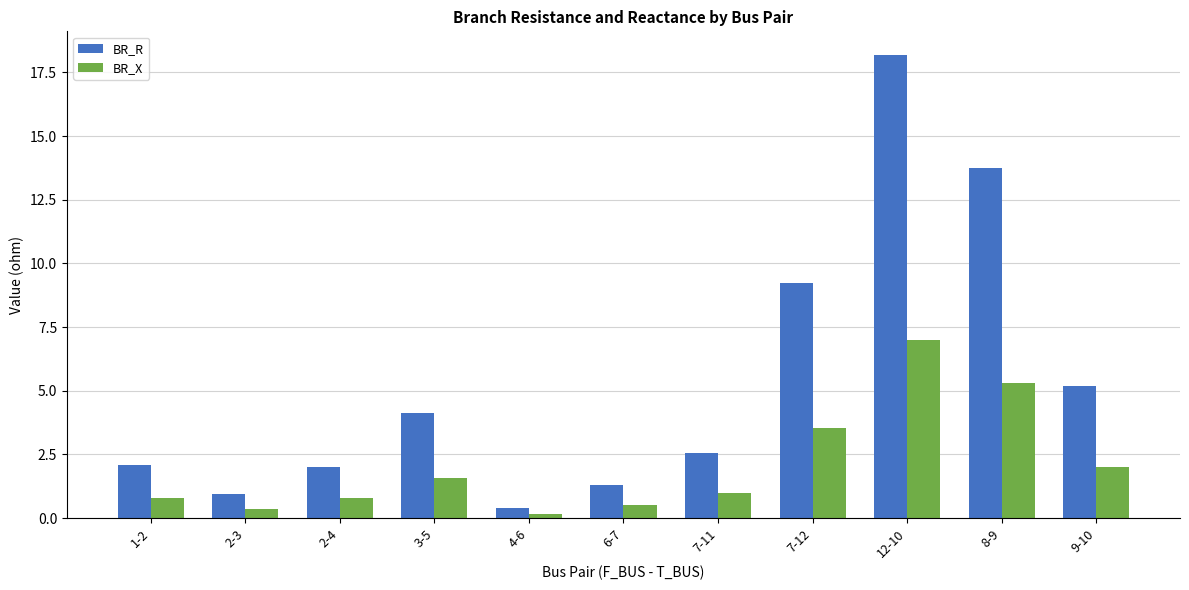

Does the chart contain stacked bars?

No